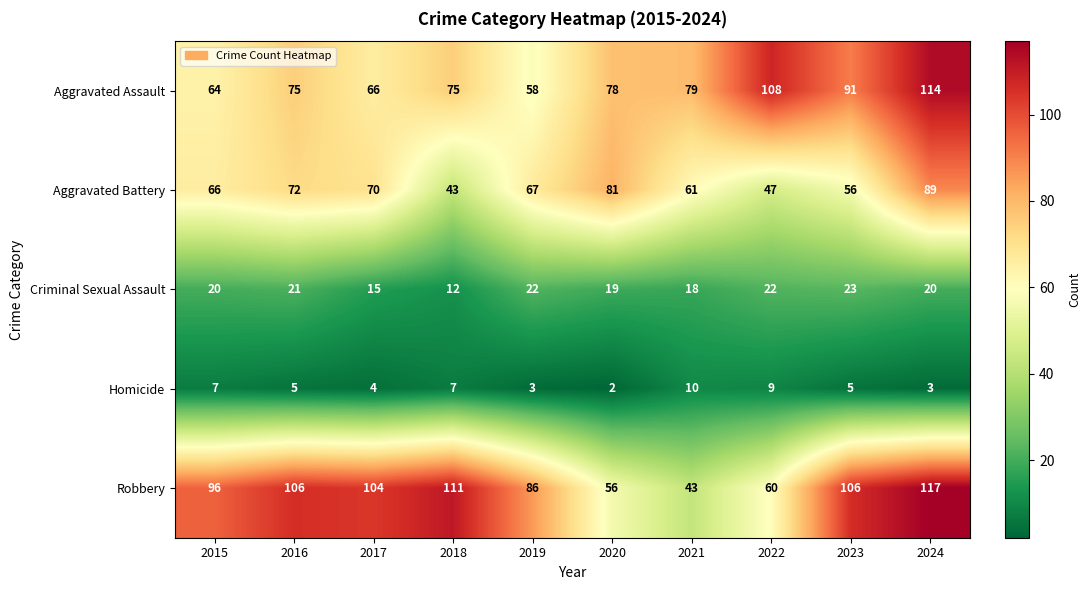

What is the approximate value of Aggravated Assault at 2024, to the nearest 5?

115